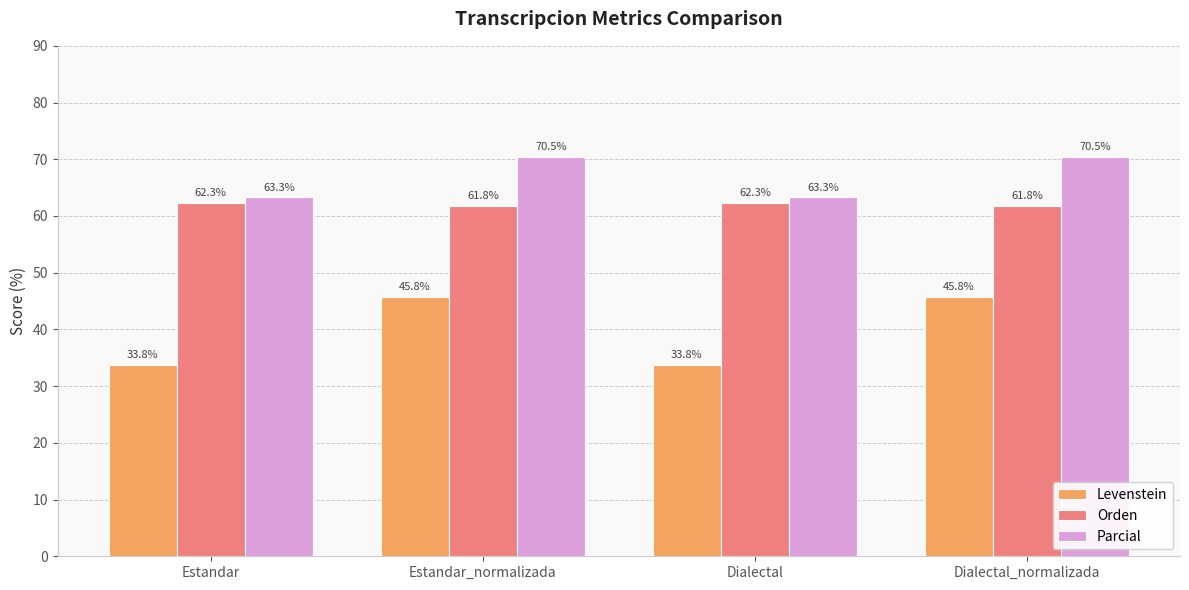

What is the average value of the Levenstein series?

39.8